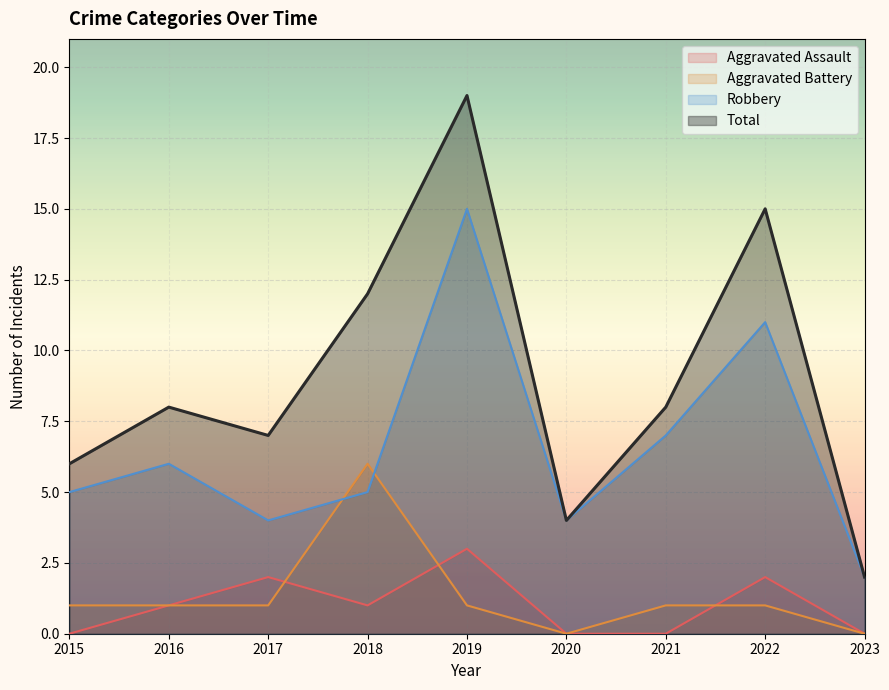

Where is the first local minimum for Aggravated Assault?

2018